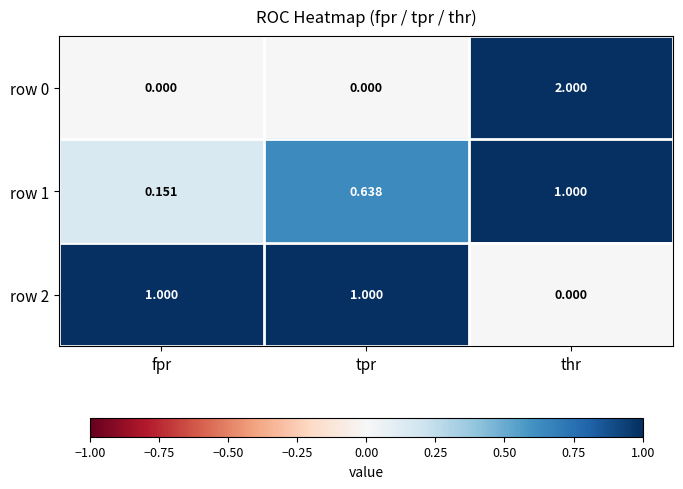

At which category is the sum across all series the highest?

thr